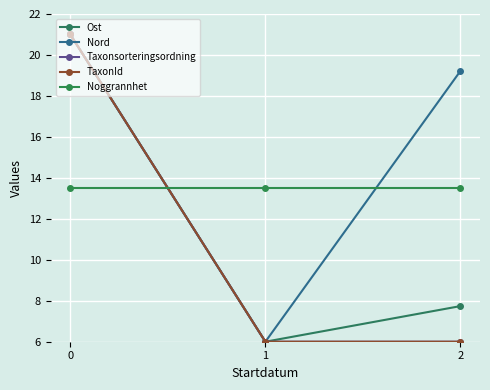

At 0, list the series in order from smallest to largest.

Noggrannhet, Ost, Nord, Taxonsorteringsordning, TaxonId